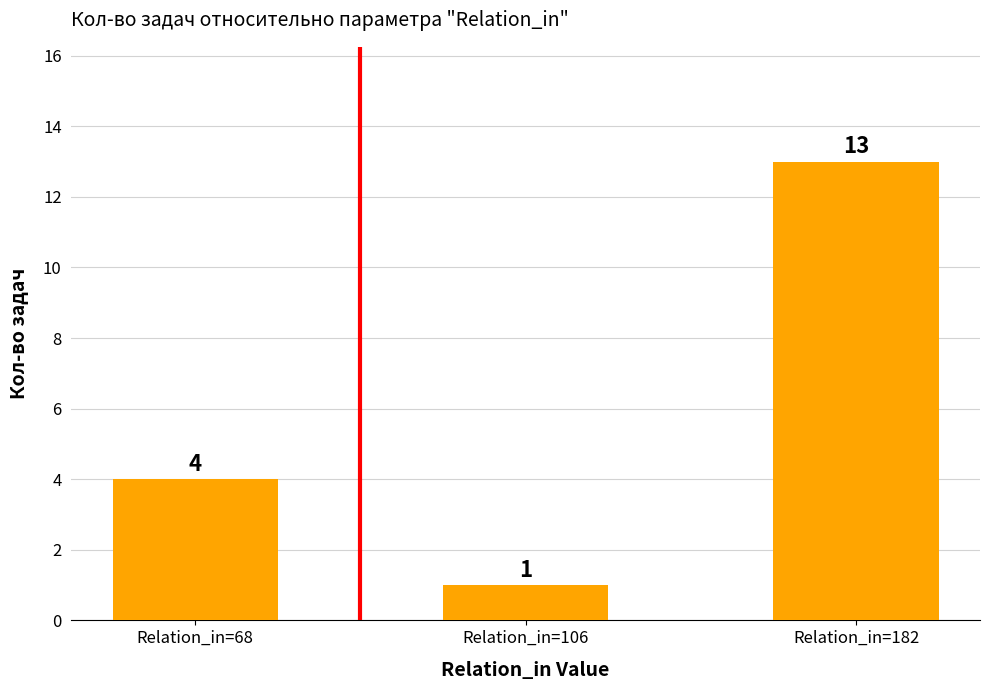

Which has a higher value, Relation_in=68 or Relation_in=182?

Relation_in=182